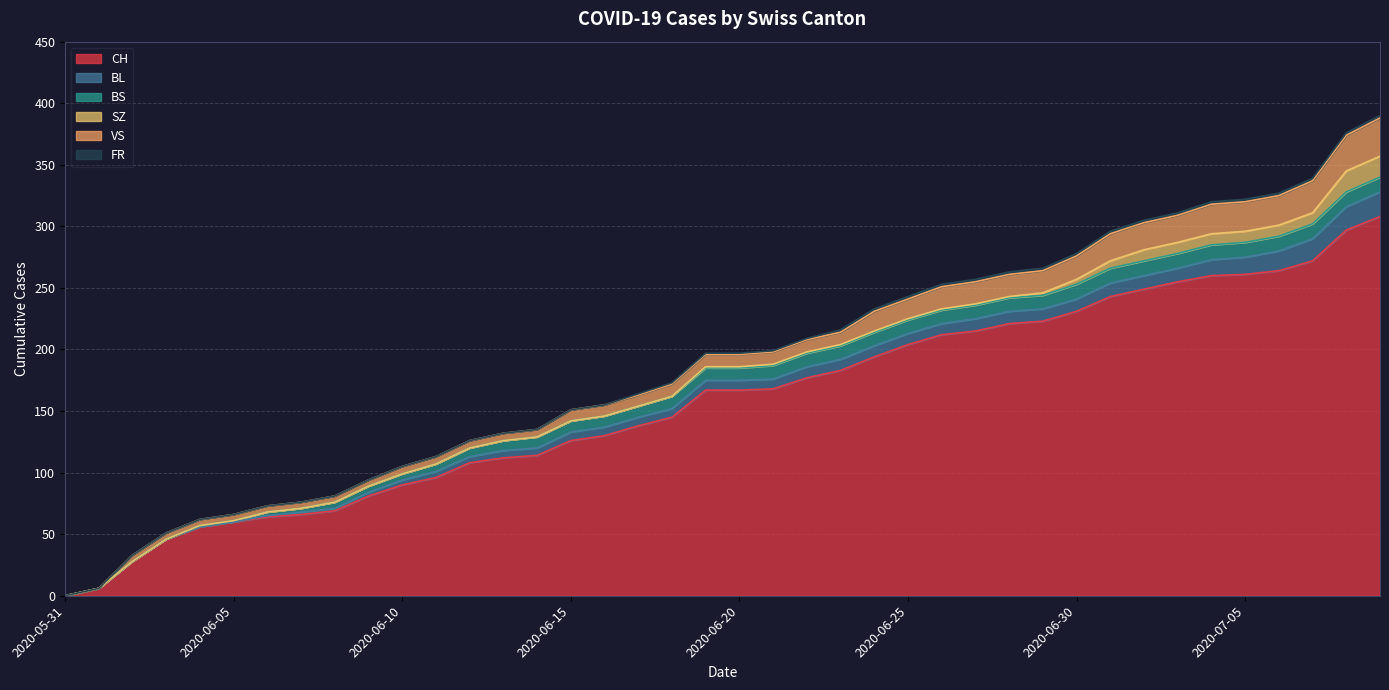

Where do SZ and BS first cross each other?

2020-07-07 and 2020-07-08